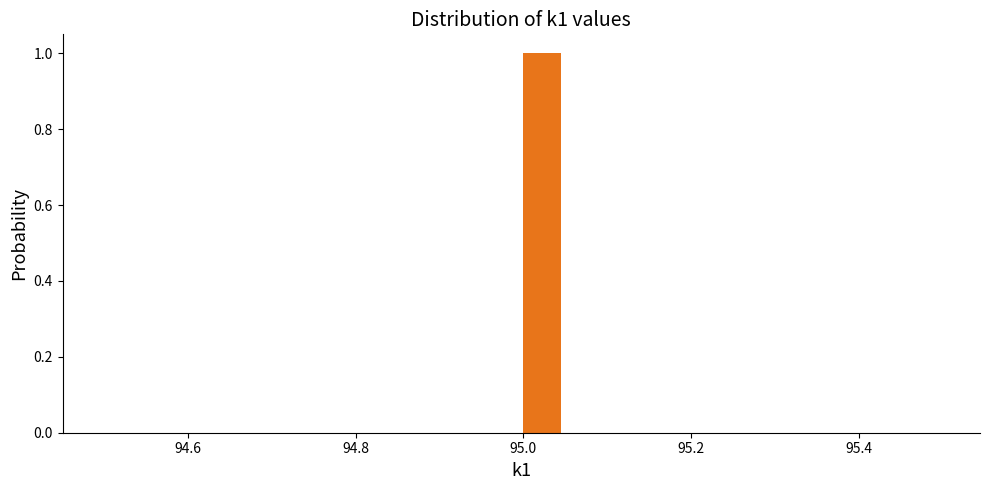

Read against the x-axis, roughly where is the centre of the tallest bar?

95.02